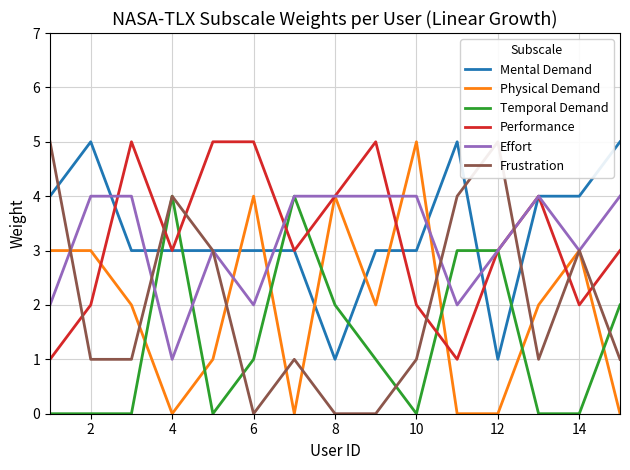

What are all the series names shown in the legend?

Mental Demand, Physical Demand, Temporal Demand, Performance, Effort, Frustration